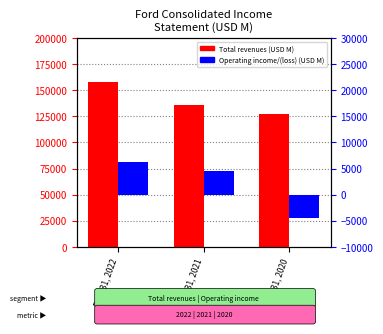

How many bars are there in total?

6